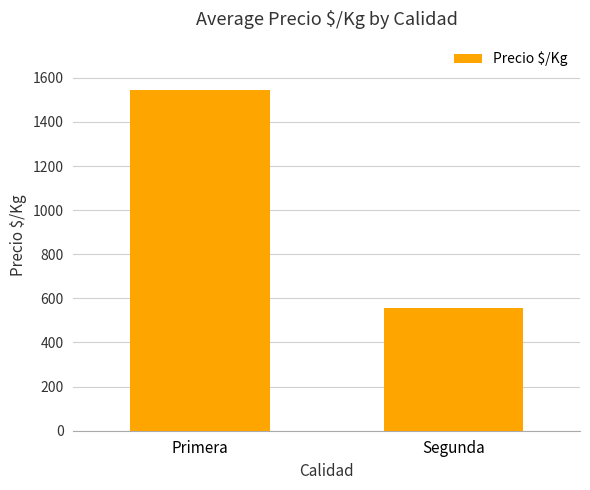

Reading right to left, extract all data points from this chart.

556.0	1544.8